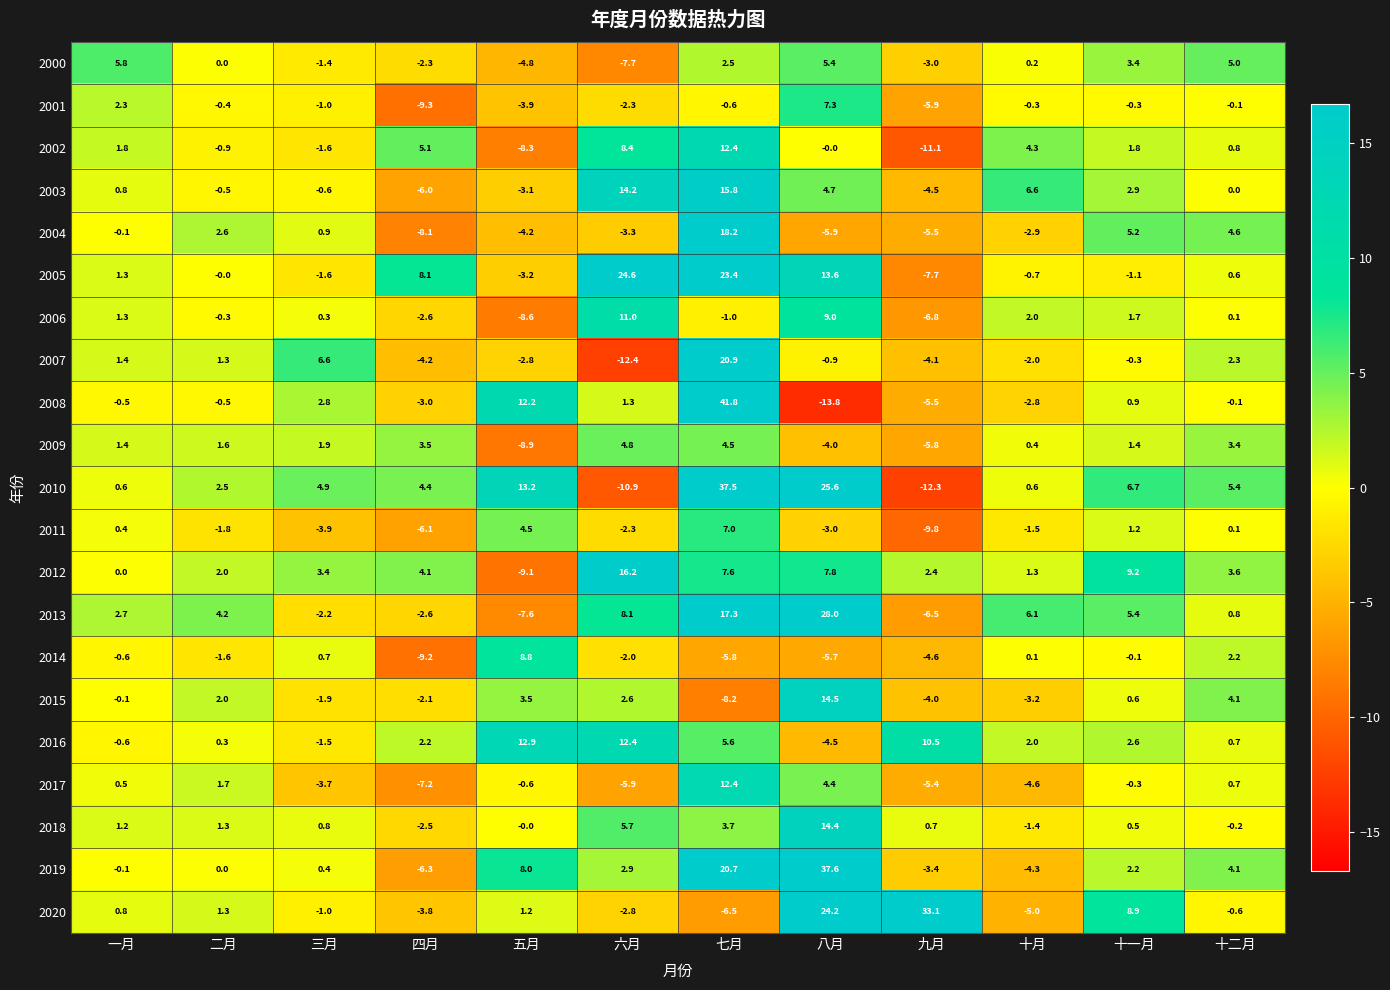

Which series has the widest spread of values?

2008